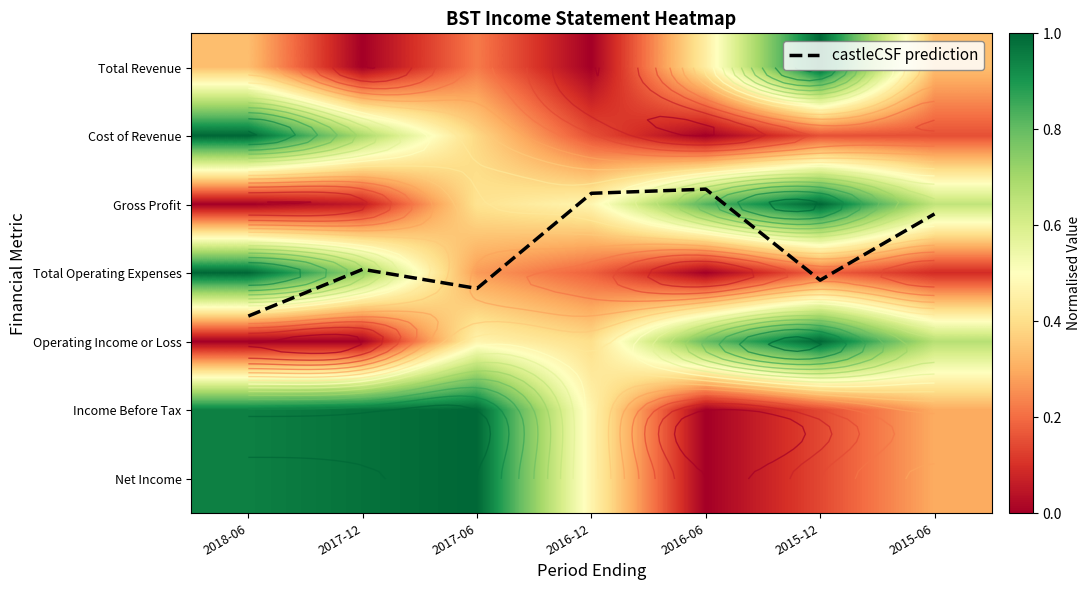

Is it true that castleCSF prediction equals 2.3 at 2018-06?

False